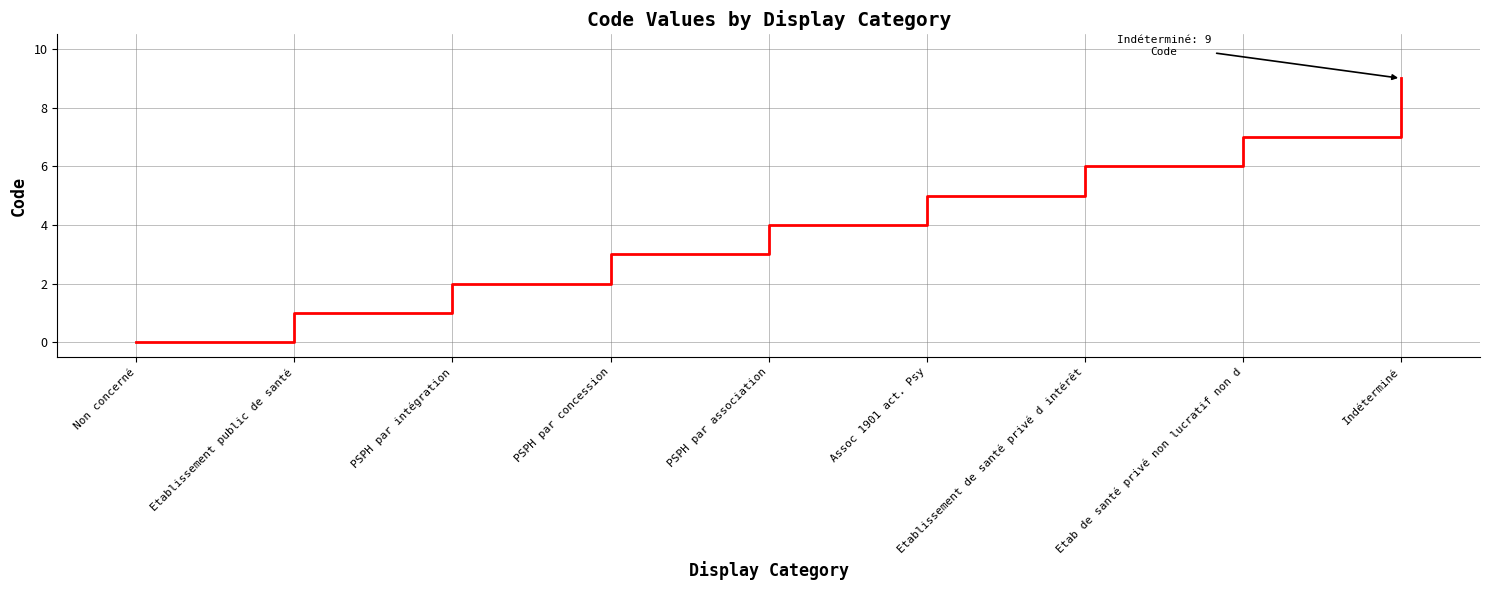

What is the greatest value displayed?

9